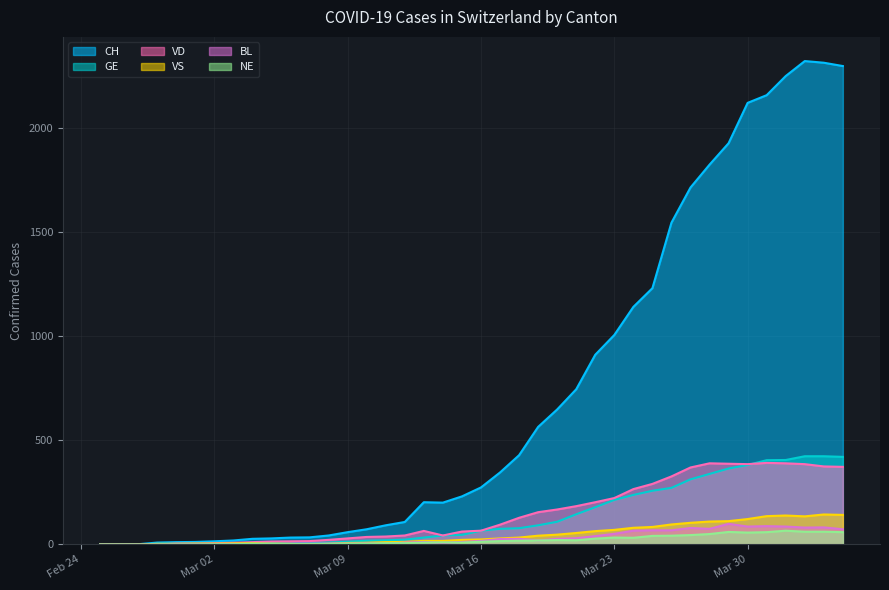

How many lines are shown in the chart?

6